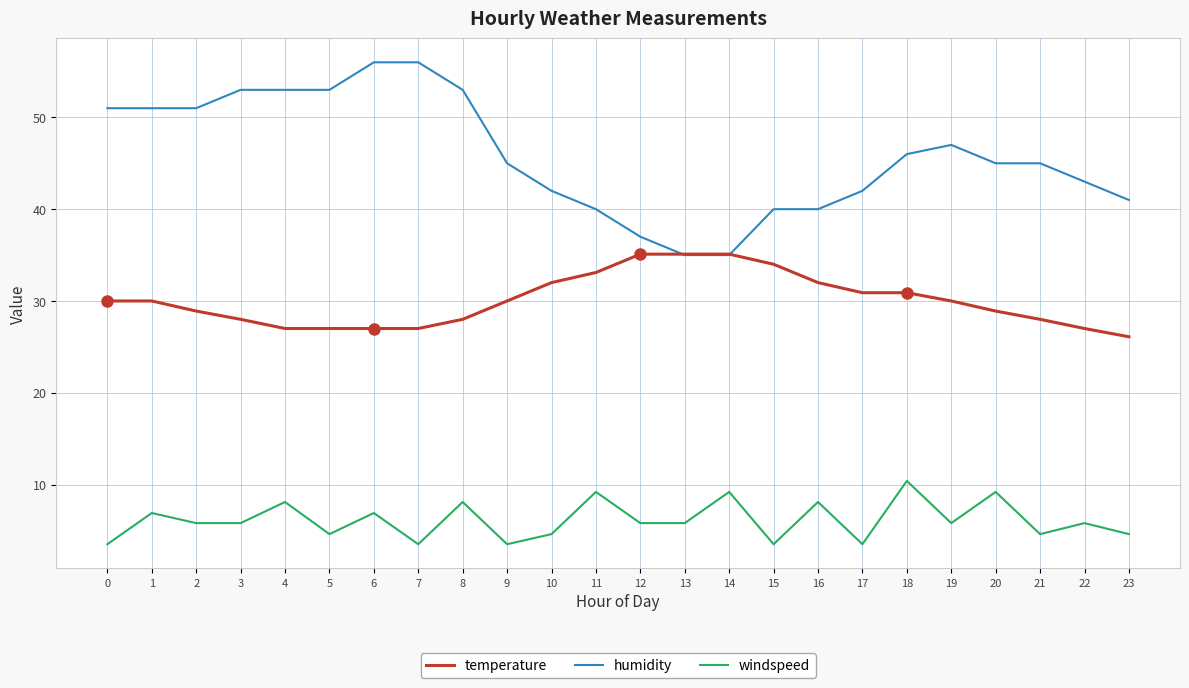

What is the lowest value of the windspeed series?

3.5